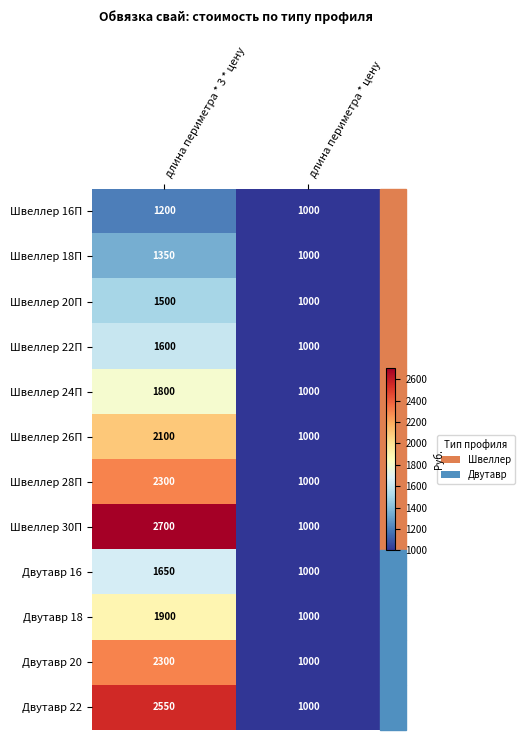

Which category has the lowest value across all series?

длина периметра * цену